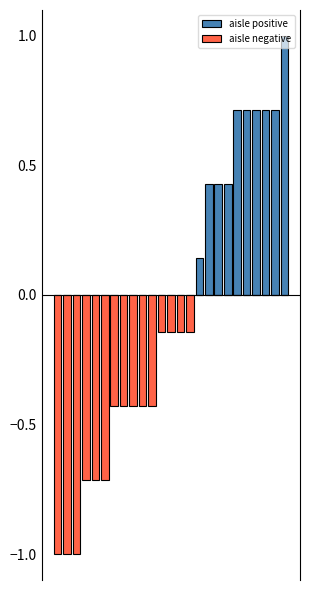

The aisle positive series shows 0.6 at 13. True or false?

False